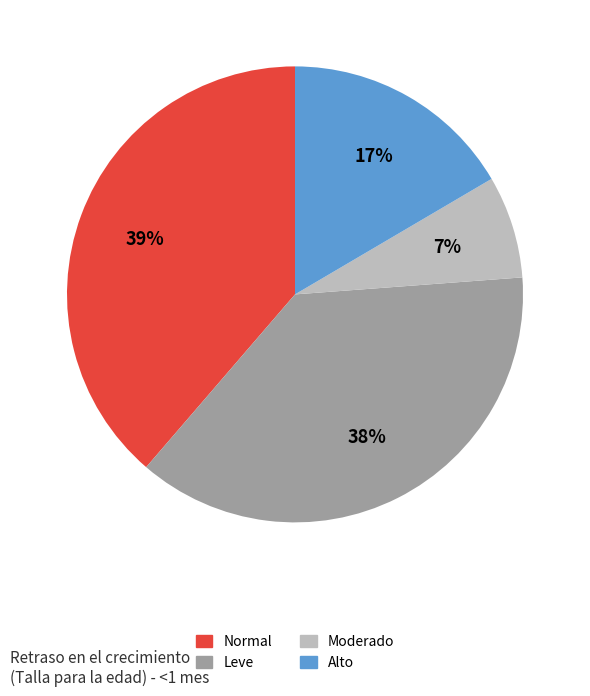

What percentage is the Normal slice, to the nearest percent?

39%